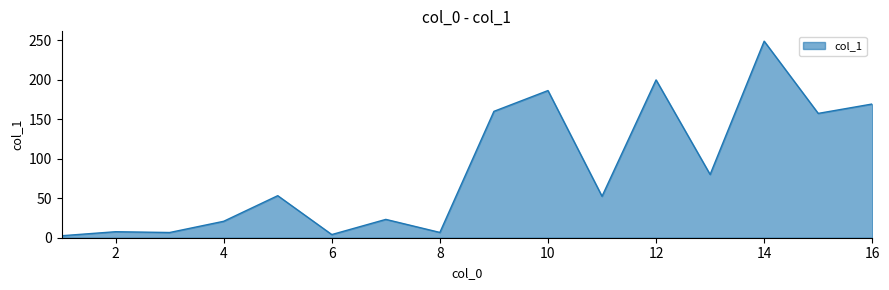

What is the maximum value shown in the chart?

248.7